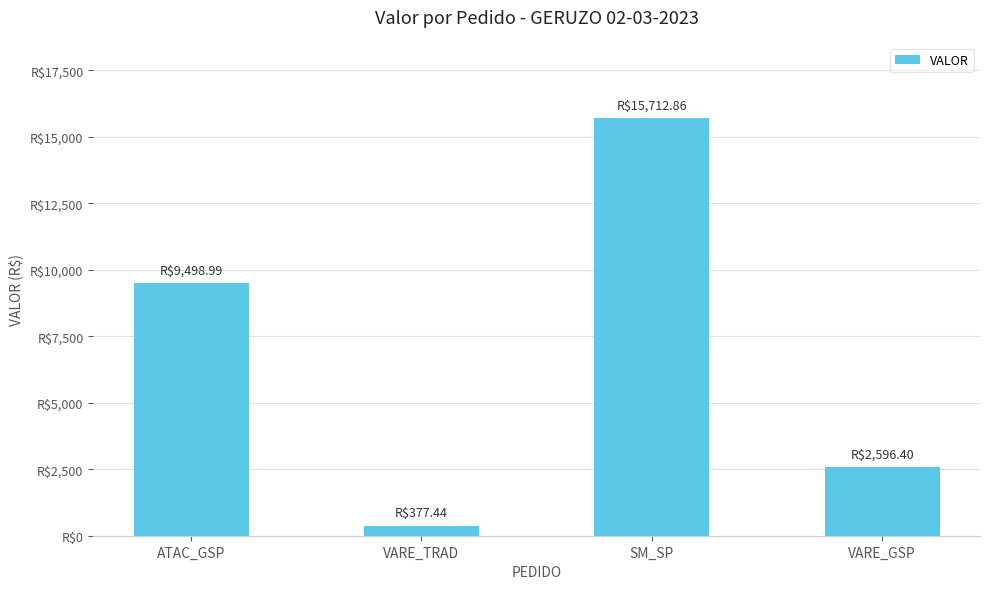

Is it true that the value at ATAC_GSP is 15001.7?

False